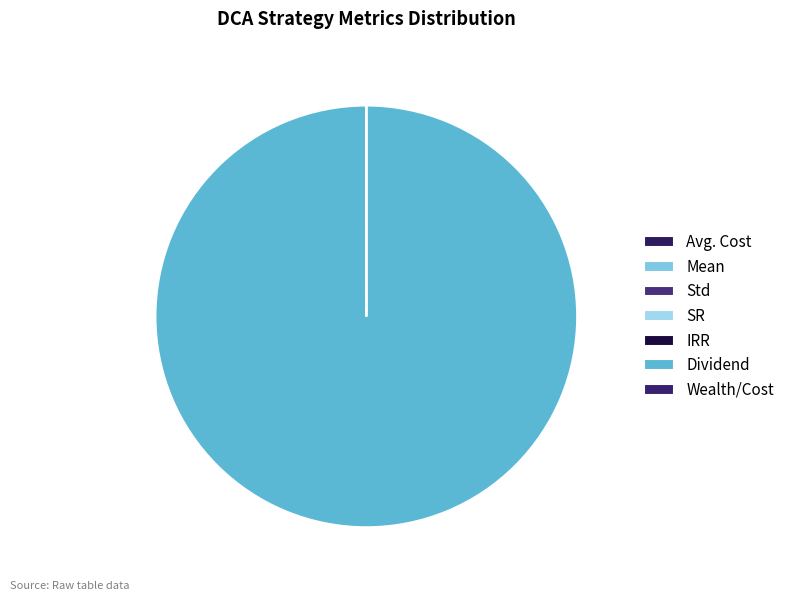

Which slice is the largest?

Dividend